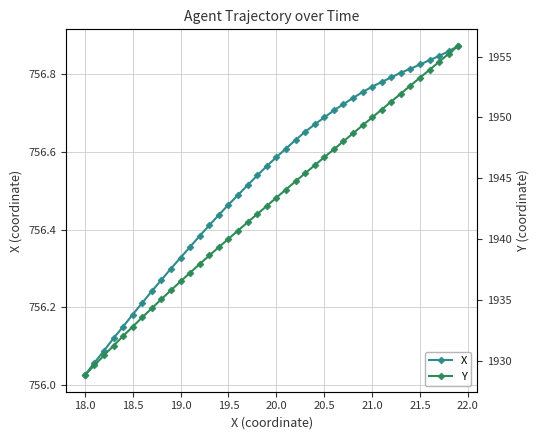

Which category has the lowest value in the X series?

18.0